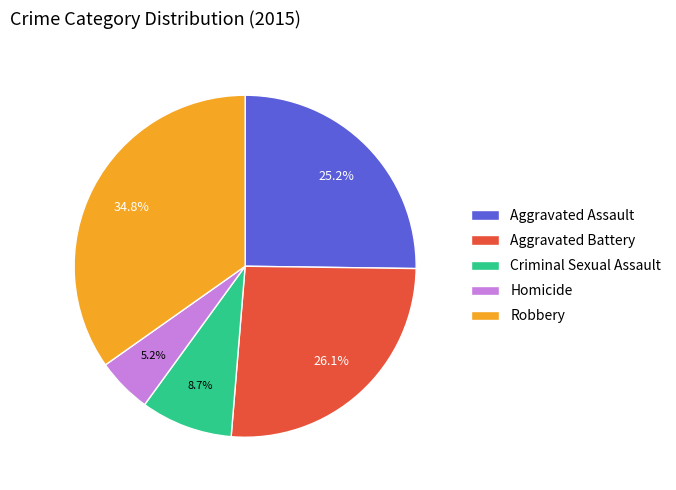

What is the total percentage of Criminal Sexual Assault and Homicide?

13.9%